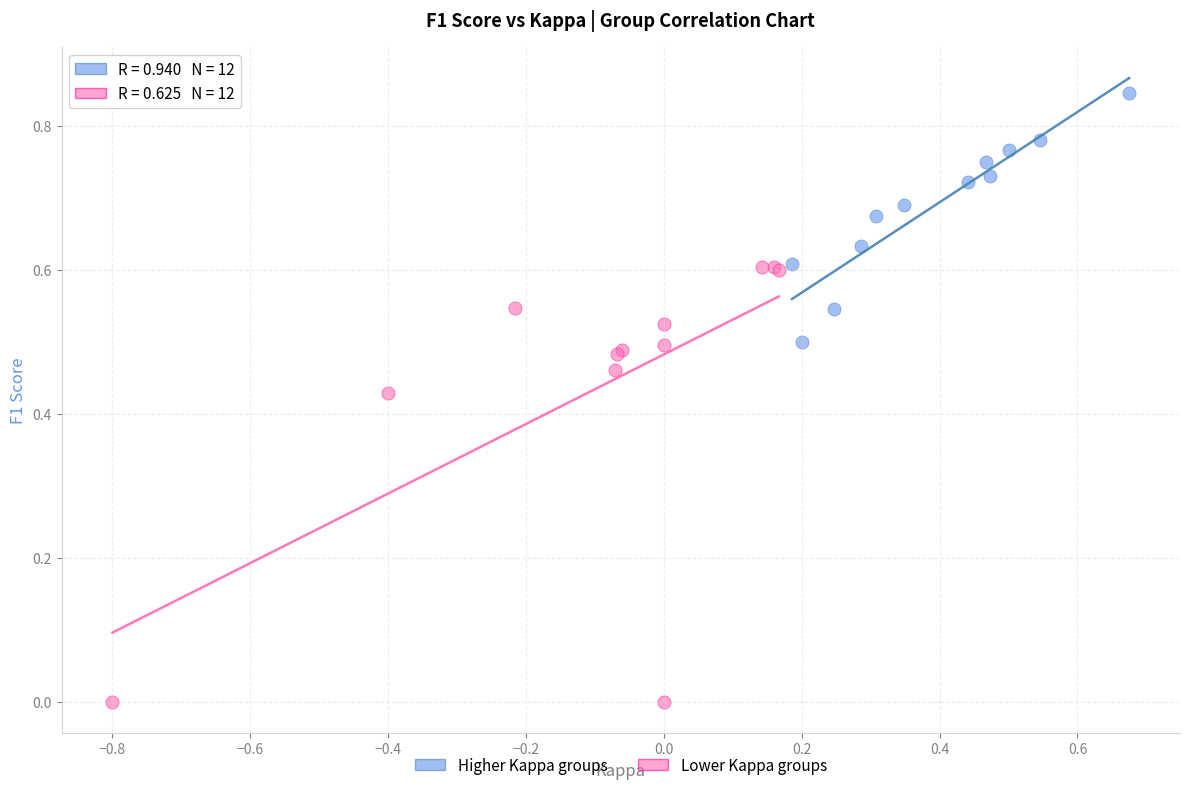

Which series reaches the minimum Y coordinate?

Lower Kappa groups